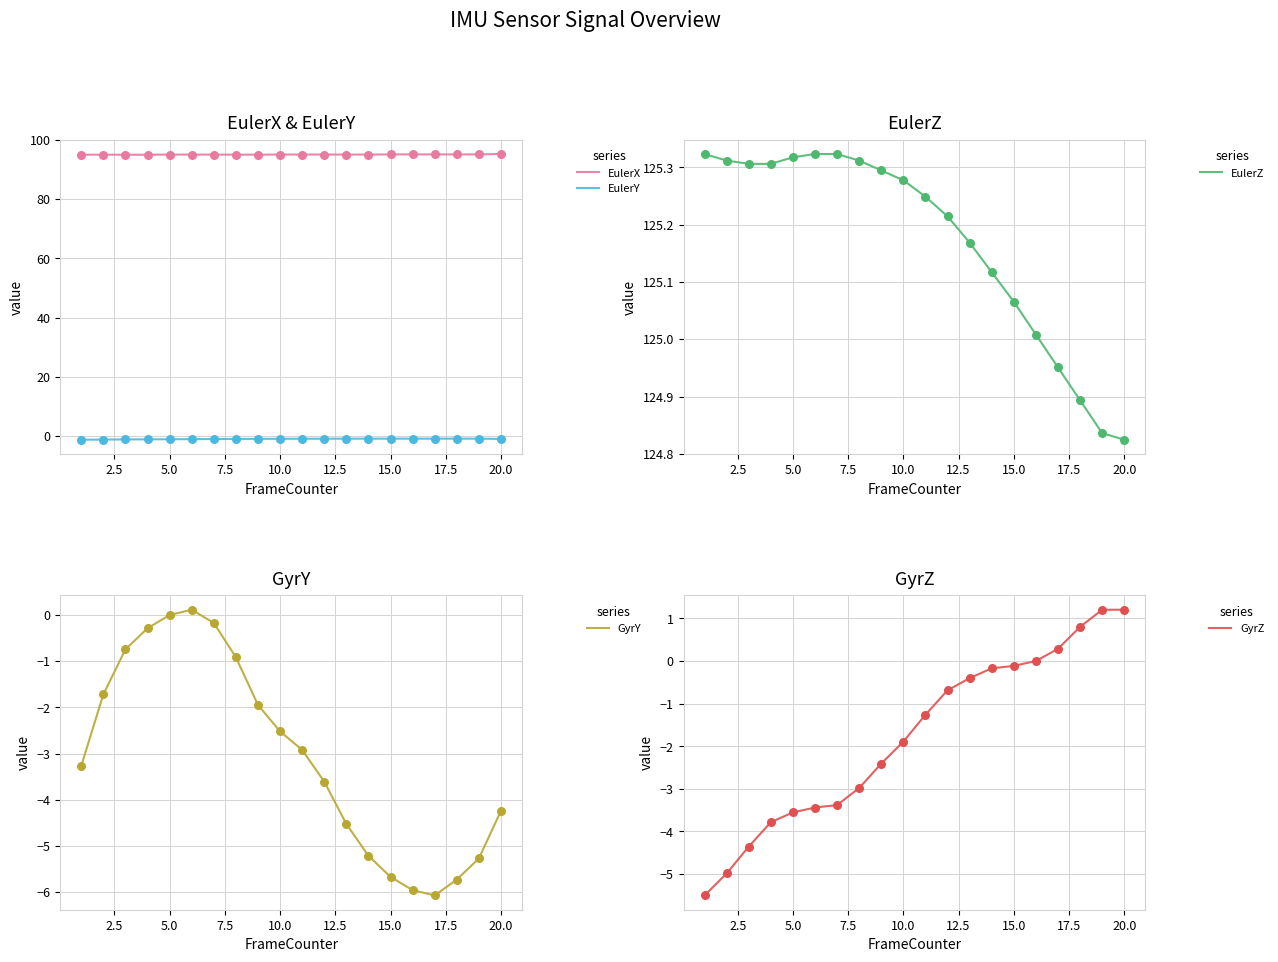

Which series reaches the maximum Y coordinate?

EulerZ